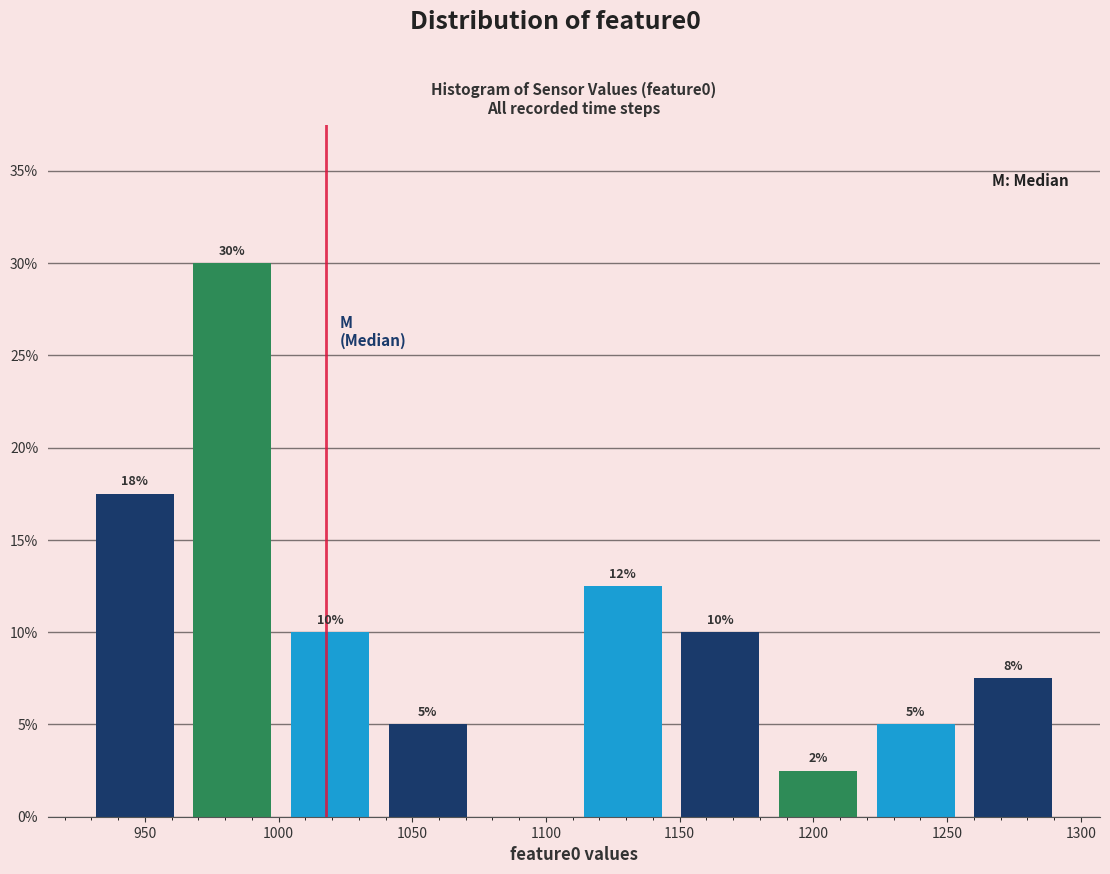

Which range on the x-axis has the tallest bar?

965 to 1000